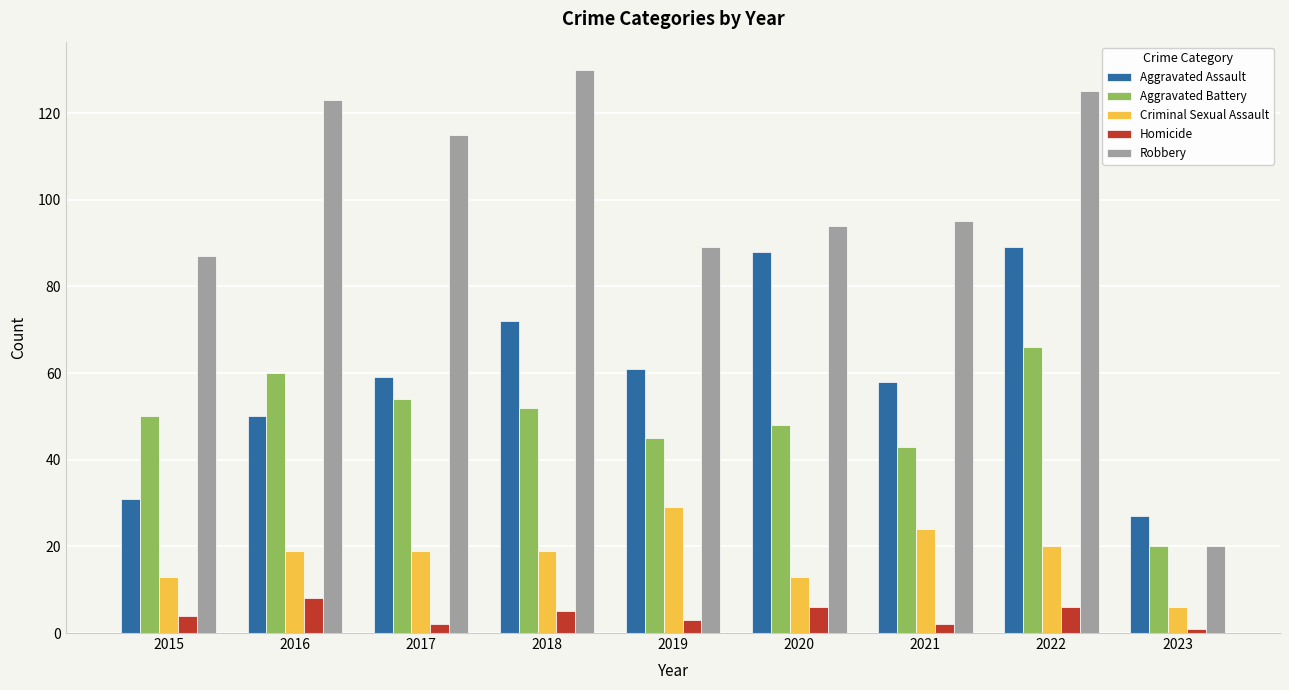

What is the value of the Aggravated Assault bar at the 6th from the left?

88